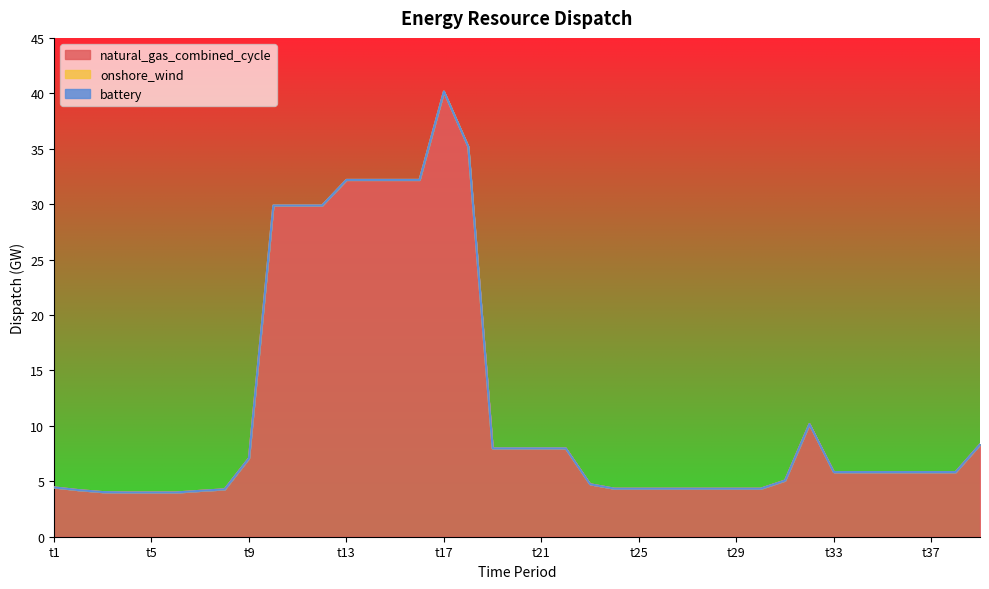

Reading right to left, list all the values displayed in this chart.

natural_gas_combined_cycle: t39=8.3	t38=5.8	t37=5.8	t36=5.8	t35=5.8	t34=5.8	t33=5.8	t32=10.2	t31=5.1	t30=4.3	t29=4.3	t28=4.3	t27=4.3	t26=4.3	t25=4.3	t24=4.3	t23=4.7	t22=8.0	t21=8.0	t20=8.0	t19=8.0	t18=35.2	t17=40.2	t16=32.2	t15=32.2	t14=32.2	t13=32.2	t12=29.9	t11=29.9	t10=29.9	t9=7.1	t8=4.3	t7=4.1	t6=4.0	t5=4.0	t4=4.0	t3=4.0	t2=4.2	t1=4.4
onshore_wind: t39=0.0	t38=0.0	t37=0.0	t36=0.0	t35=0.0	t34=0.0	t33=0.0	t32=0.0	t31=0.0	t30=0.0	t29=0.0	t28=0.0	t27=0.0	t26=0.0	t25=0.0	t24=0.0	t23=0.0	t22=0.0	t21=0.0	t20=0.0	t19=0.0	t18=0.0	t17=0.0	t16=0.0	t15=0.0	t14=0.0	t13=0.0	t12=0.0	t11=0.0	t10=0.0	t9=0.0	t8=0.0	t7=0.0	t6=0.0	t5=0.0	t4=0.0	t3=0.0	t2=0.0	t1=0.0
battery: t39=0.0	t38=0.0	t37=0.0	t36=0.0	t35=0.0	t34=0.0	t33=0.0	t32=0.0	t31=0.0	t30=0.0	t29=0.0	t28=0.0	t27=0.0	t26=0.0	t25=0.0	t24=0.0	t23=0.0	t22=0.0	t21=0.0	t20=0.0	t19=0.0	t18=0.0	t17=0.0	t16=0.0	t15=0.0	t14=0.0	t13=0.0	t12=0.0	t11=0.0	t10=0.0	t9=0.0	t8=0.0	t7=0.0	t6=0.0	t5=0.0	t4=0.0	t3=0.0	t2=0.0	t1=0.0